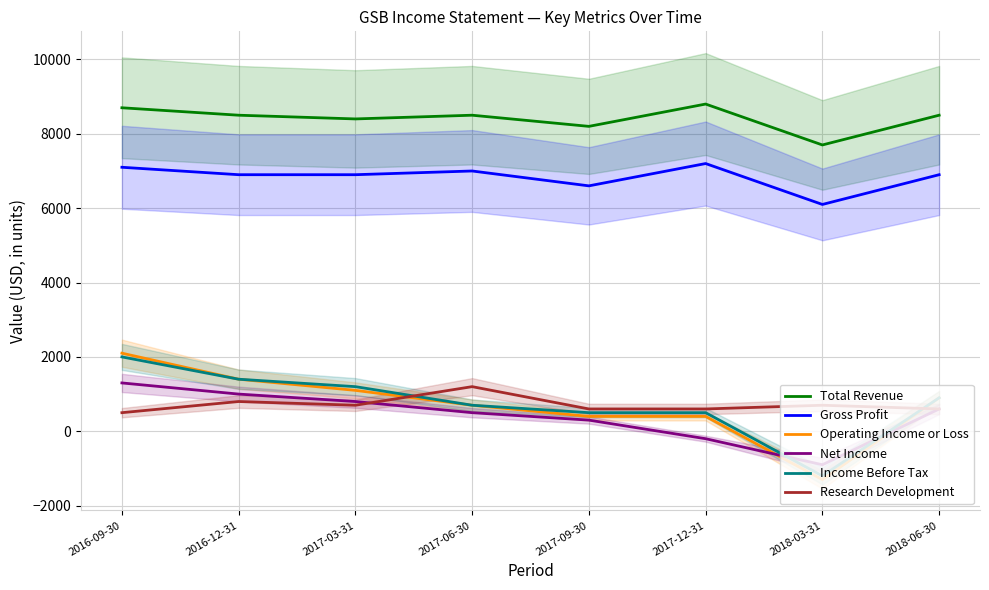

Is this an area chart (filled region under the line)?

No